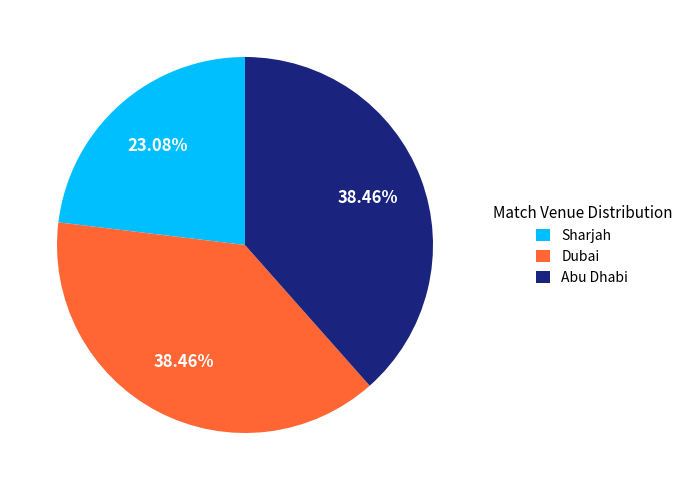

How many segments does this pie chart have?

3